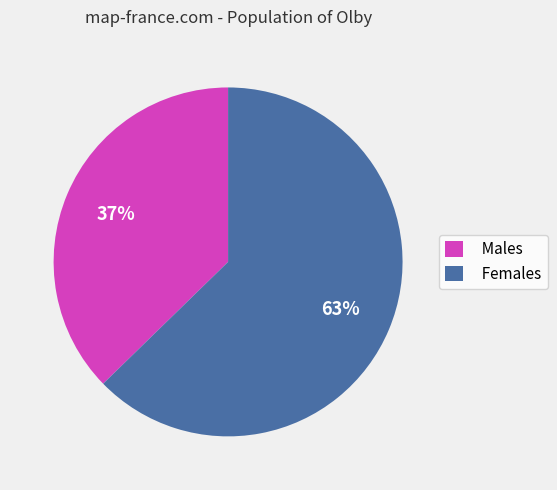

How many segments does this pie chart have?

2